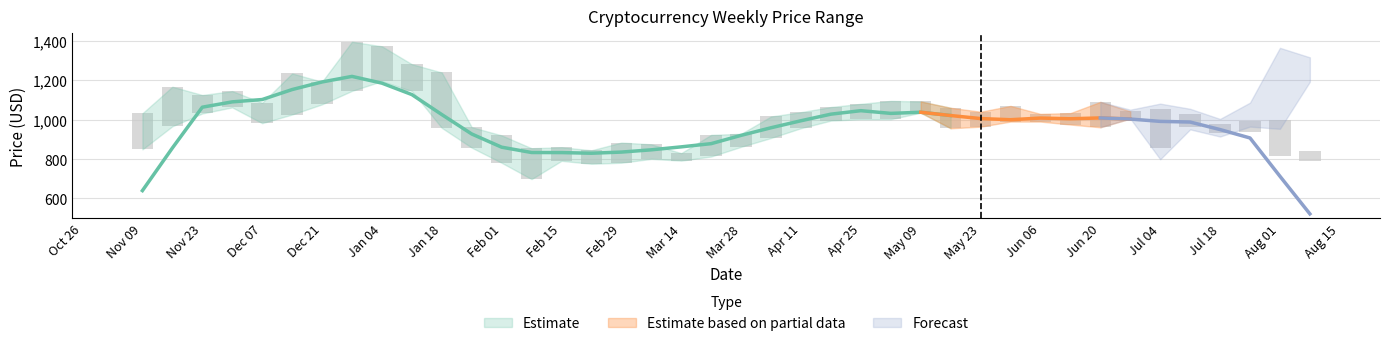

What is the difference between the maximum and minimum values in the Low series?

496.7